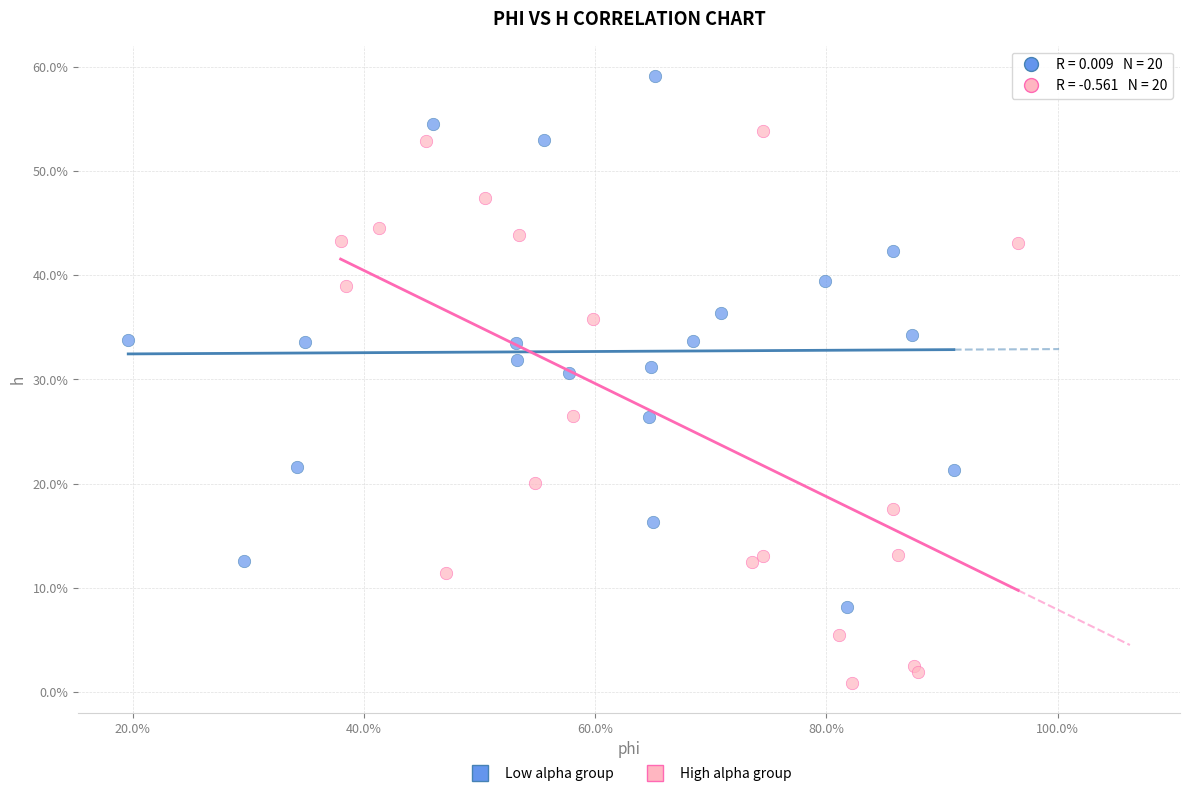

What are all the series names shown in the legend?

Low alpha group, High alpha group